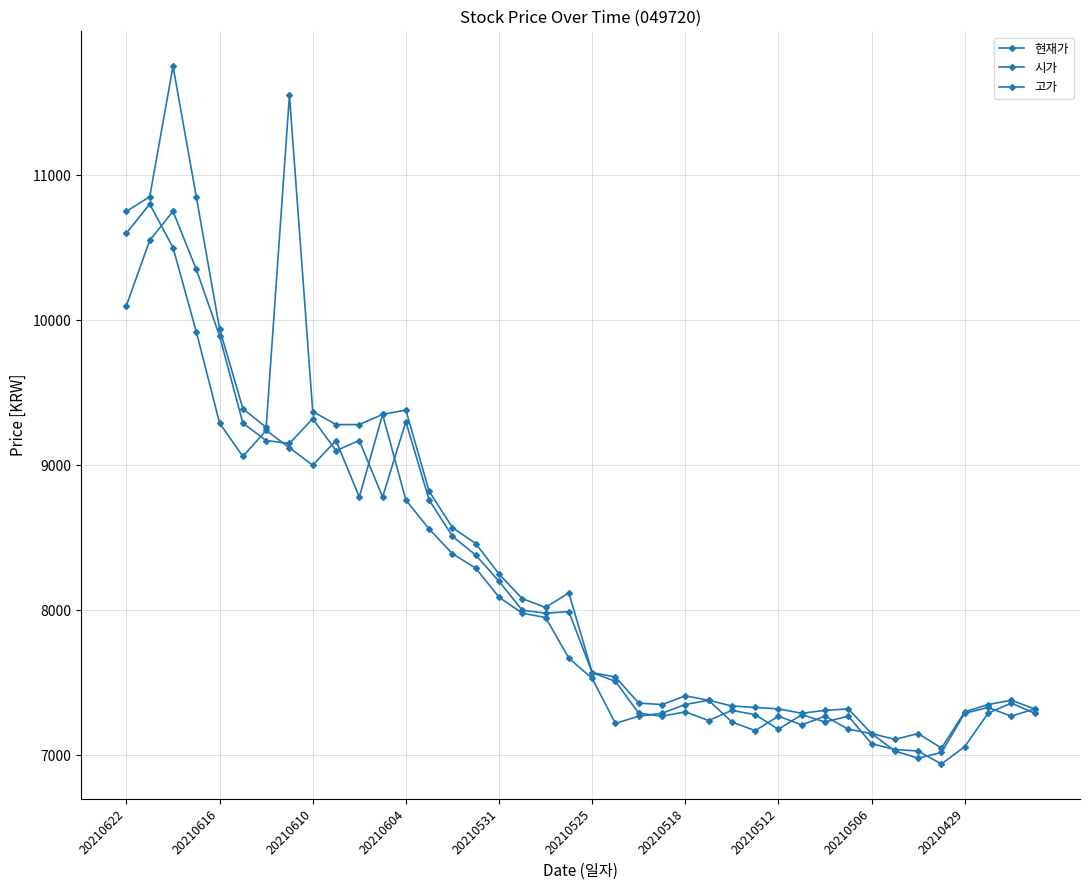

Which series has the largest range (max minus min)?

고가